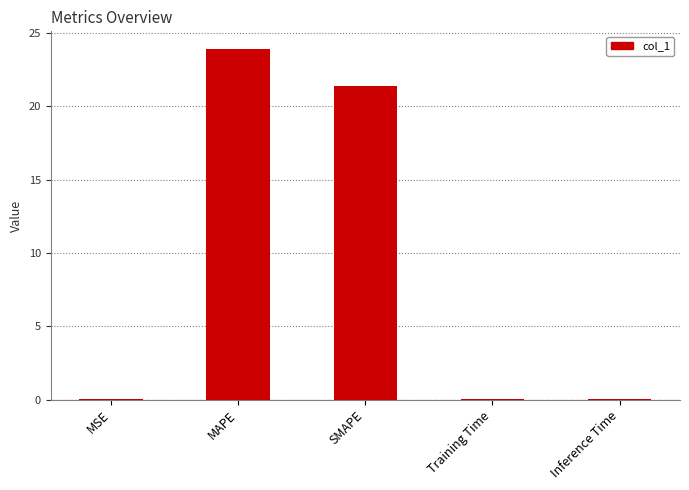

What is the change in value from SMAPE to Inference Time?

-21.3